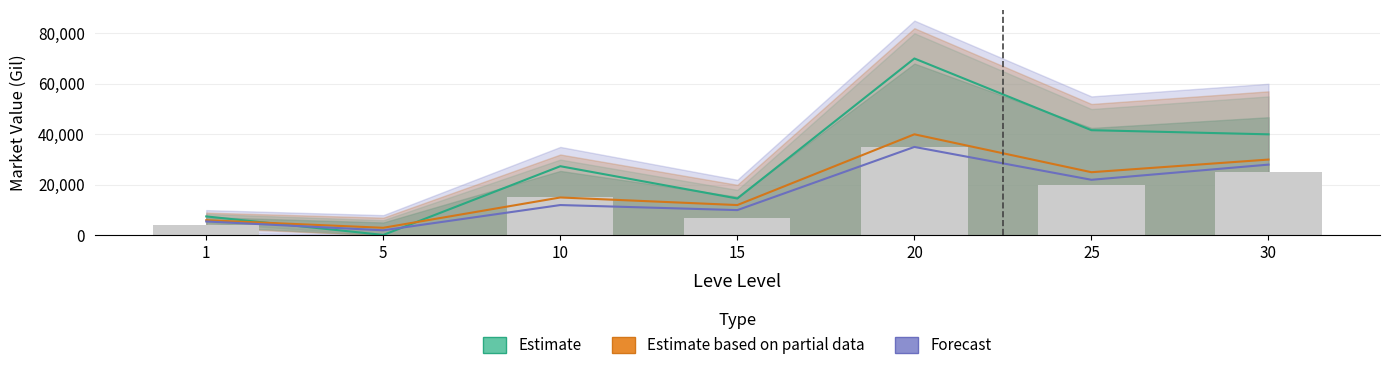

At how many categories does at least one series exceed 50938?

1